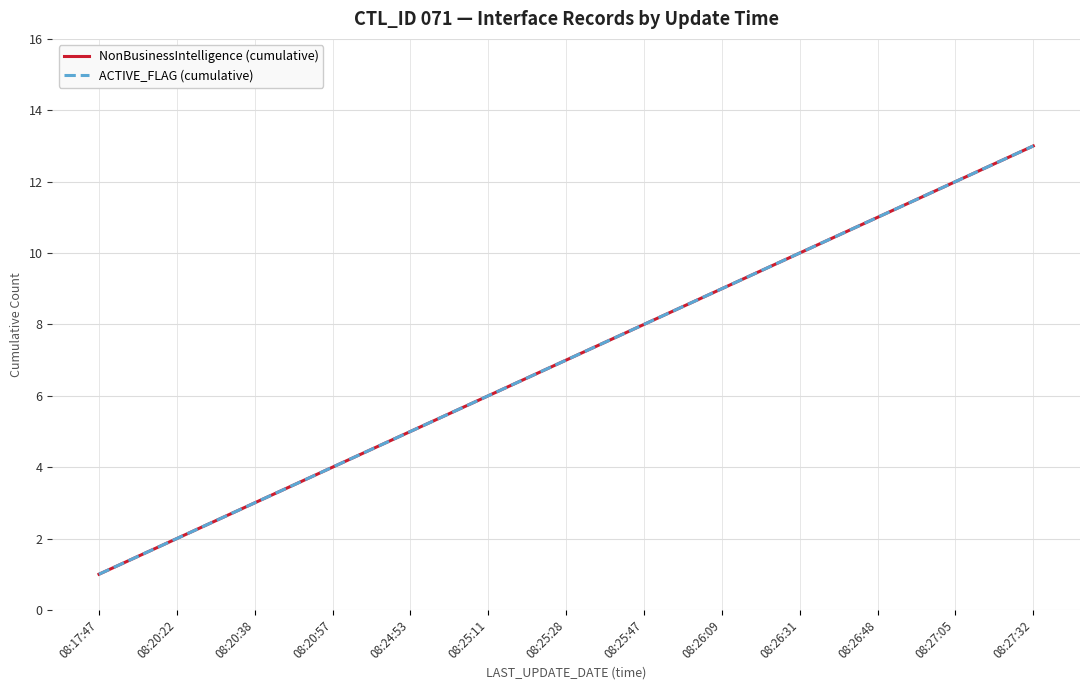

What is the label of the 6th point from the right?

08:25:47